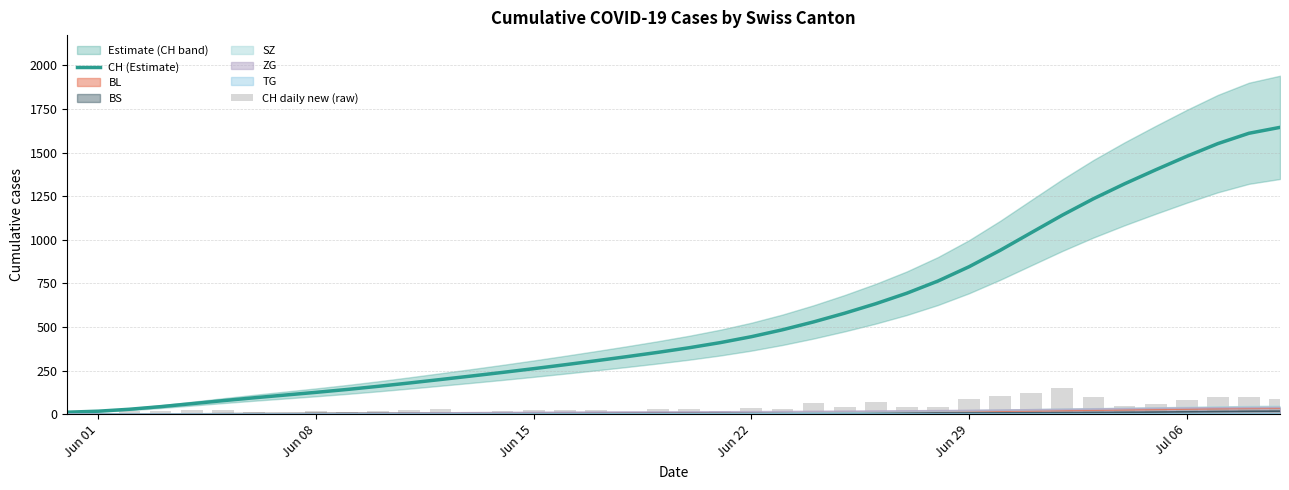

At which category does the chart reach its minimum across all series?

Jun 01